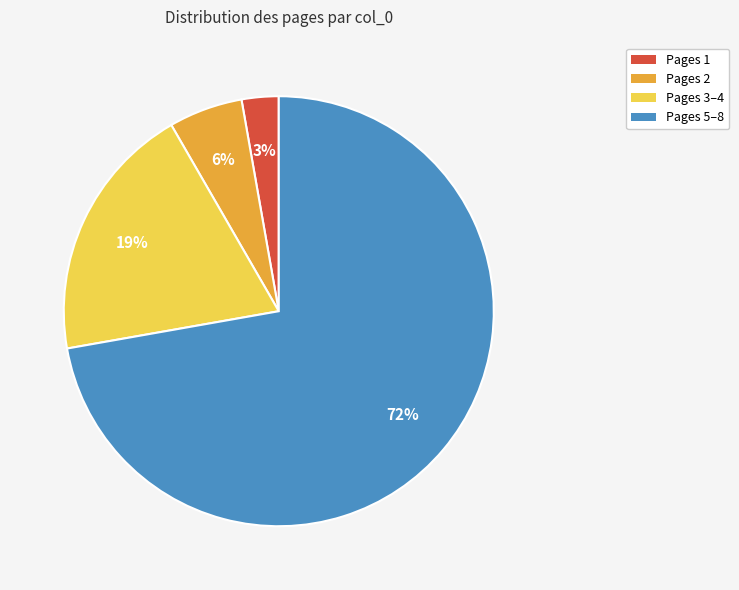

Count the number of slices in the pie.

4